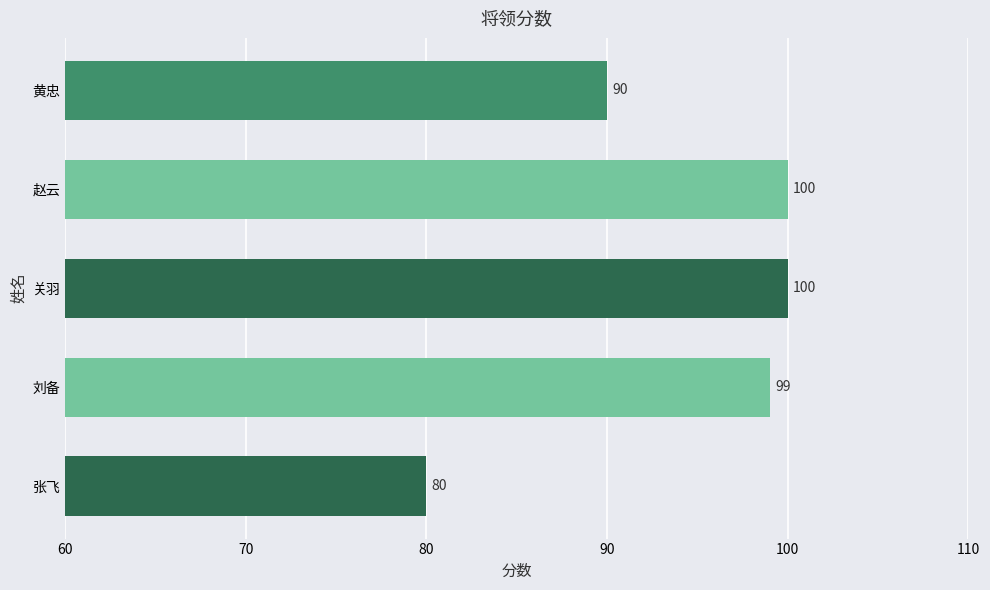

The chart shows a value of 21 at 张飞. True or false?

False